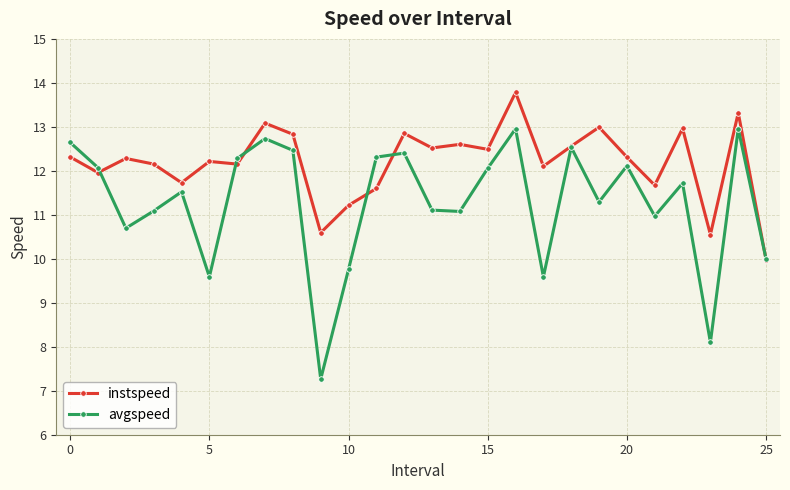

How many data points does each series have?

26